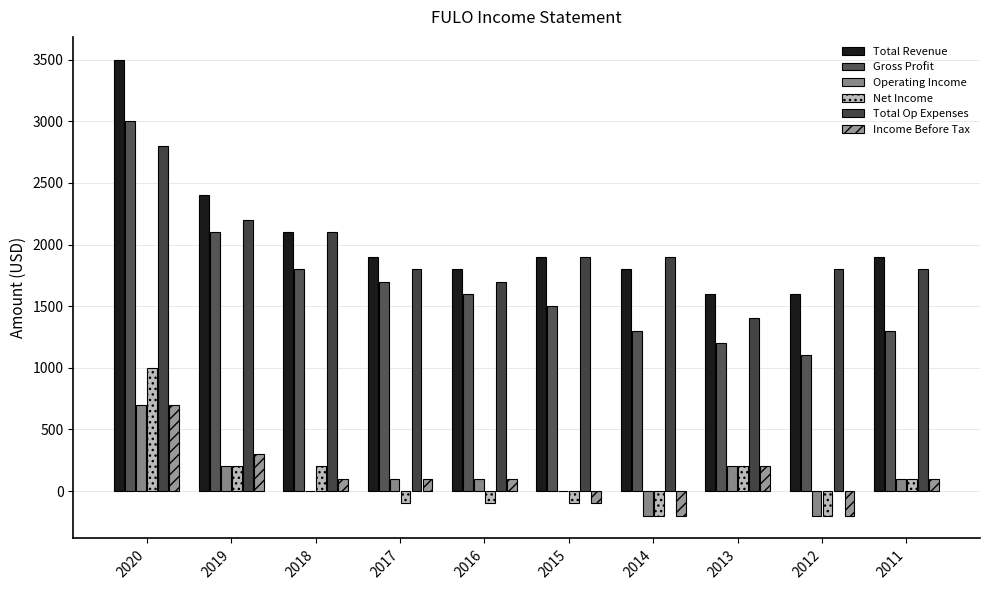

How many groups of bars are there?

10